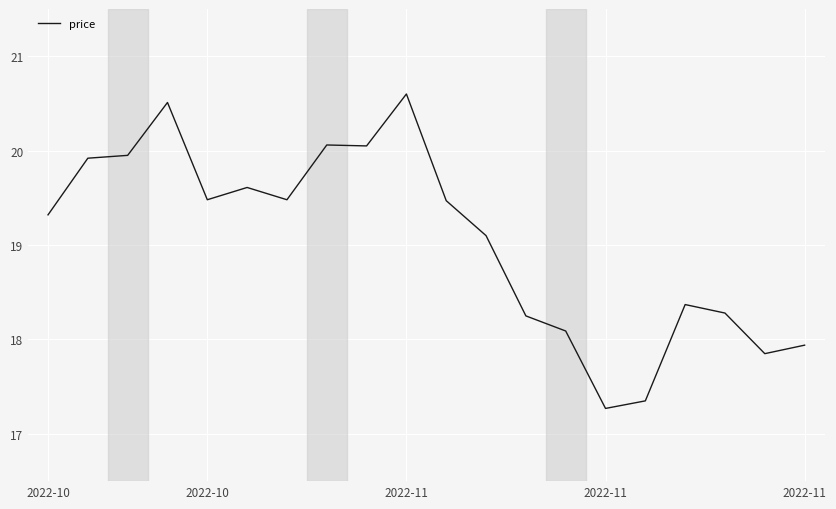

What is the difference between the maximum and minimum values?

3.3